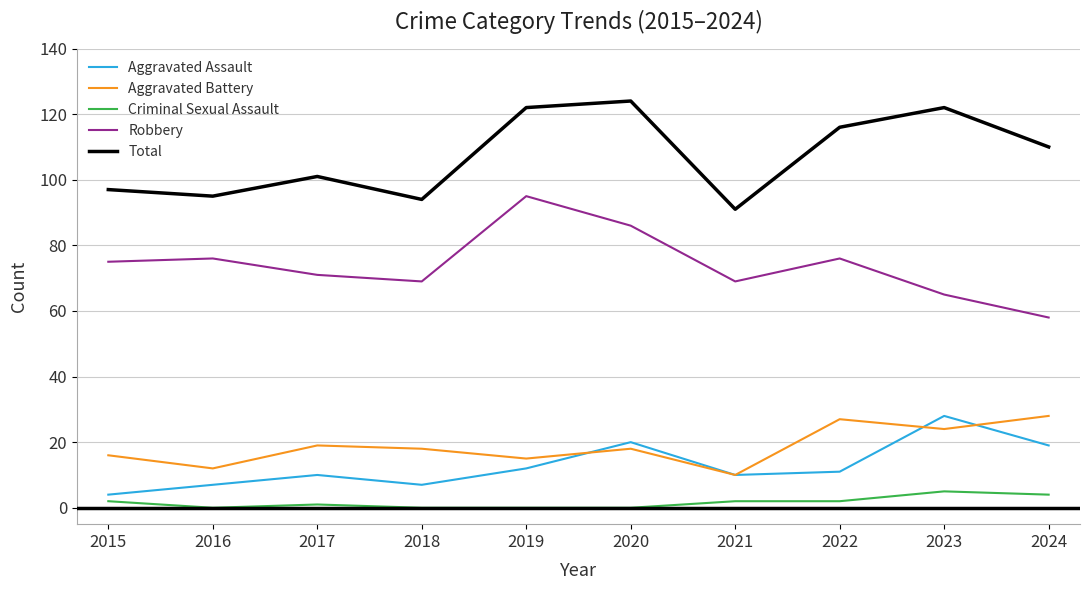

Where is the first local maximum for Total?

2017